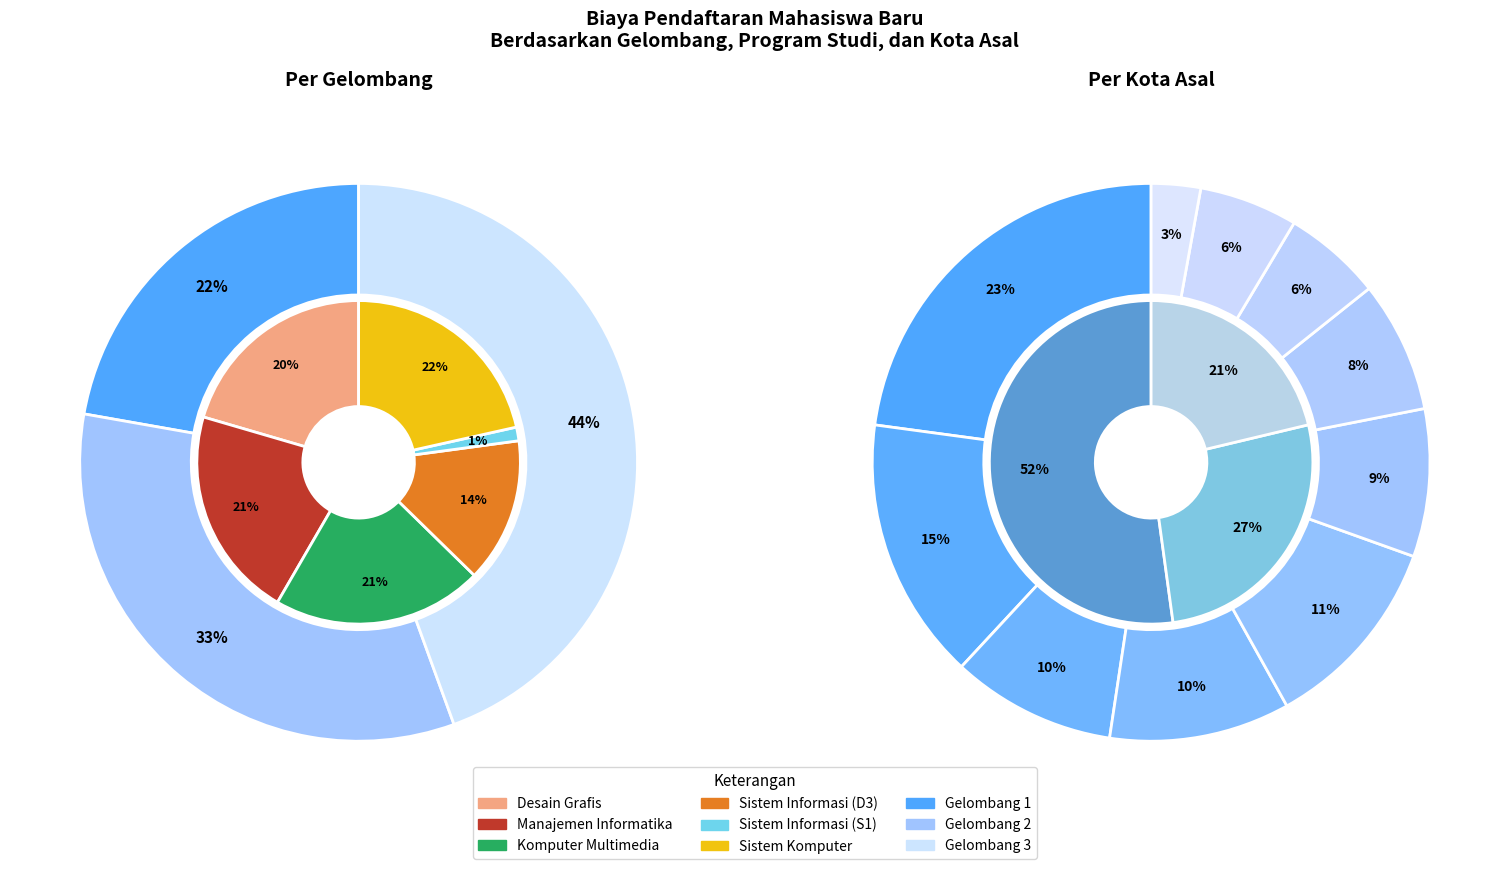

Which category has the biggest portion of the pie?

Gelombang 3